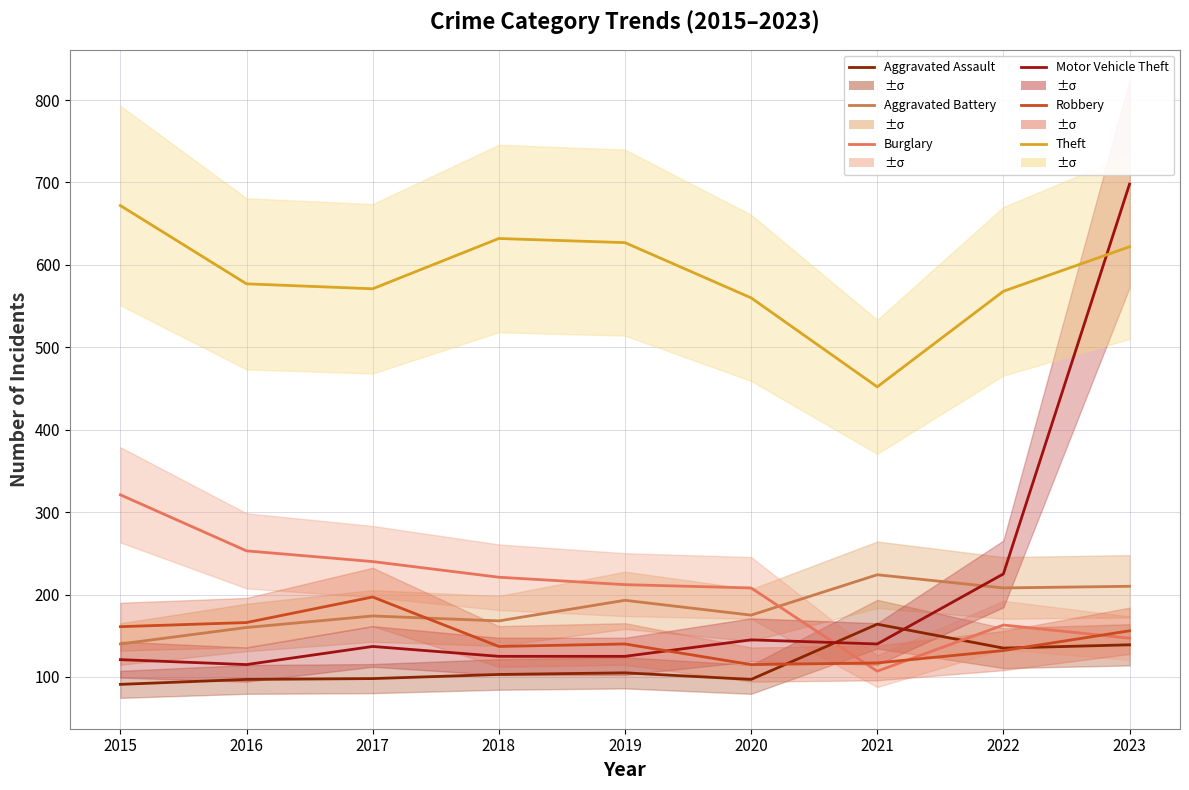

How many values in the Motor Vehicle Theft series are below 137?

4